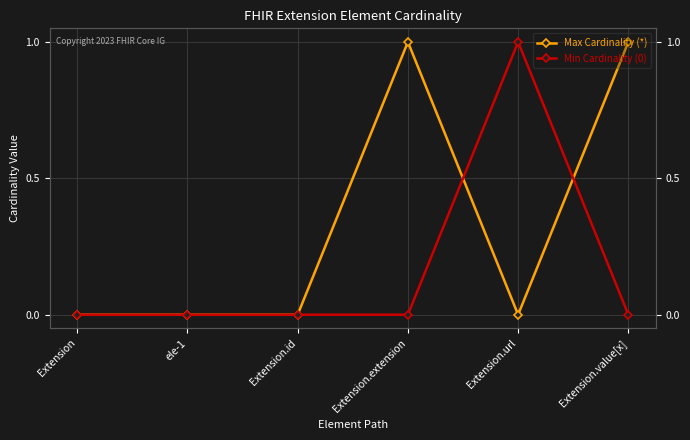

What is the label of the 1st point from the left?

Extension